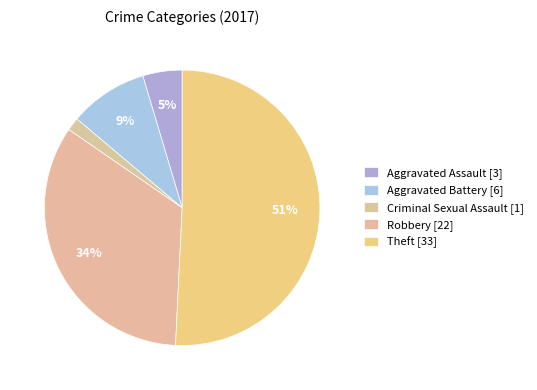

How many slices are in this pie chart?

5